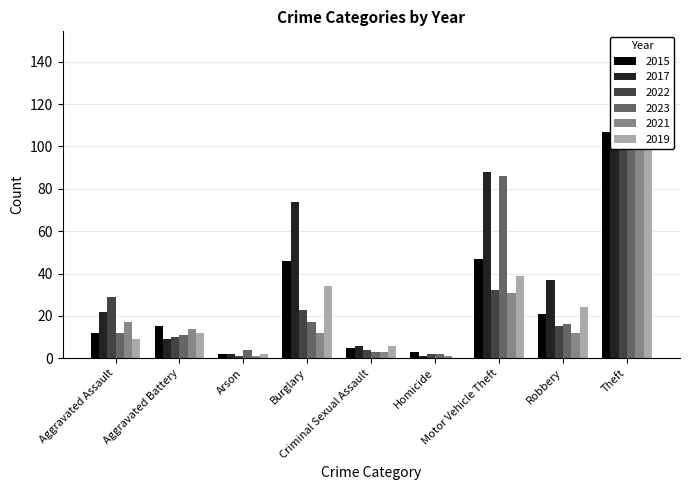

At Aggravated Assault, list the series in order from smallest to largest.

2019, 2015, 2023, 2021, 2017, 2022